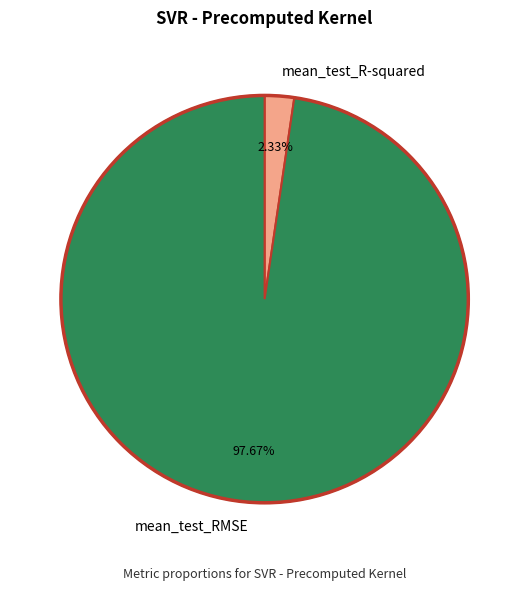

Is there any slice that represents more than half of the pie?

Yes